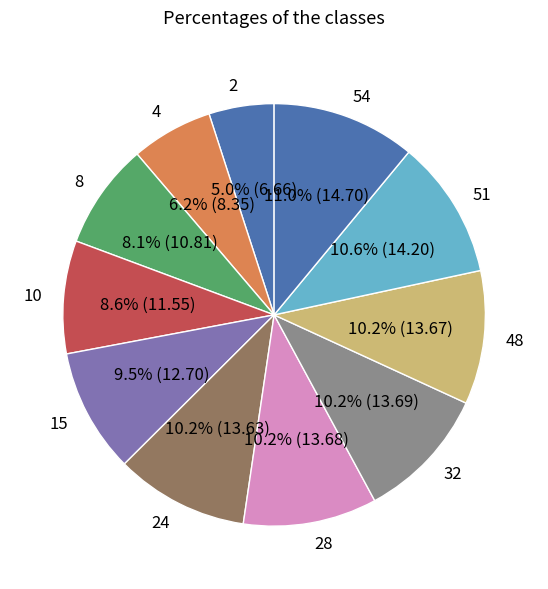

Approximately how many times larger is the value at 4 compared to 8?

0.8